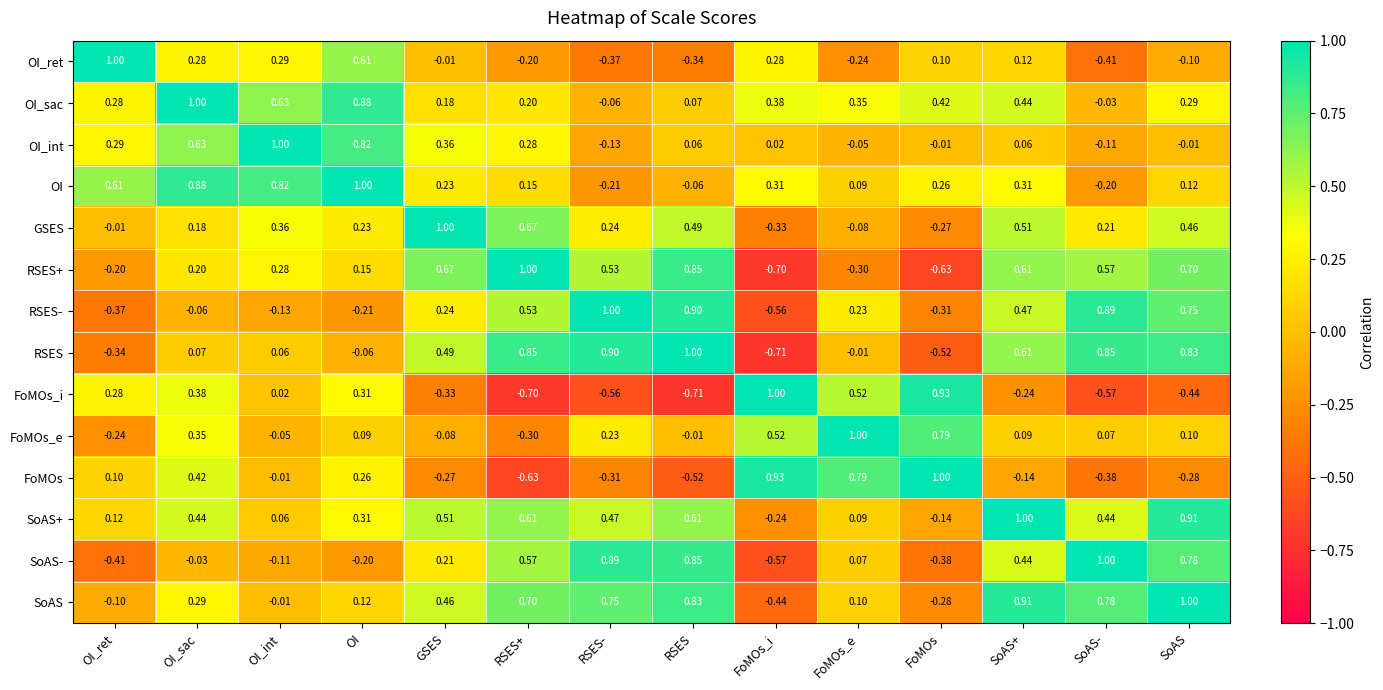

Which series changed the most between OI and SoAS+?

SoAS